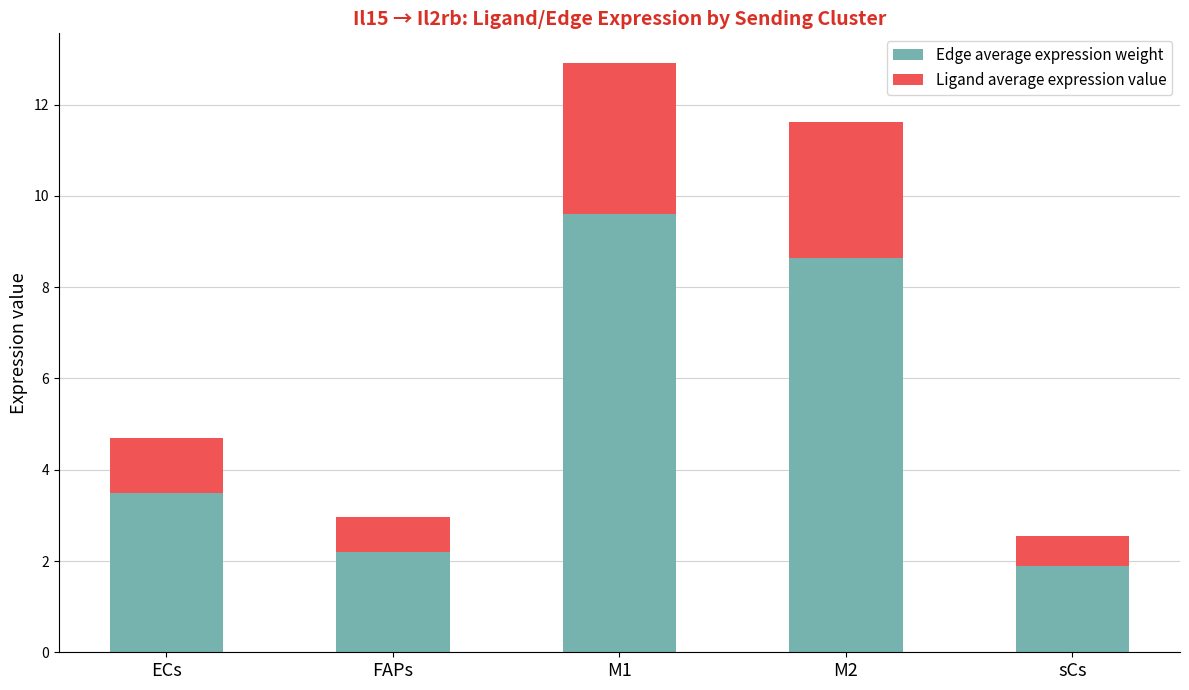

At which category is the sum across all series the highest?

M1